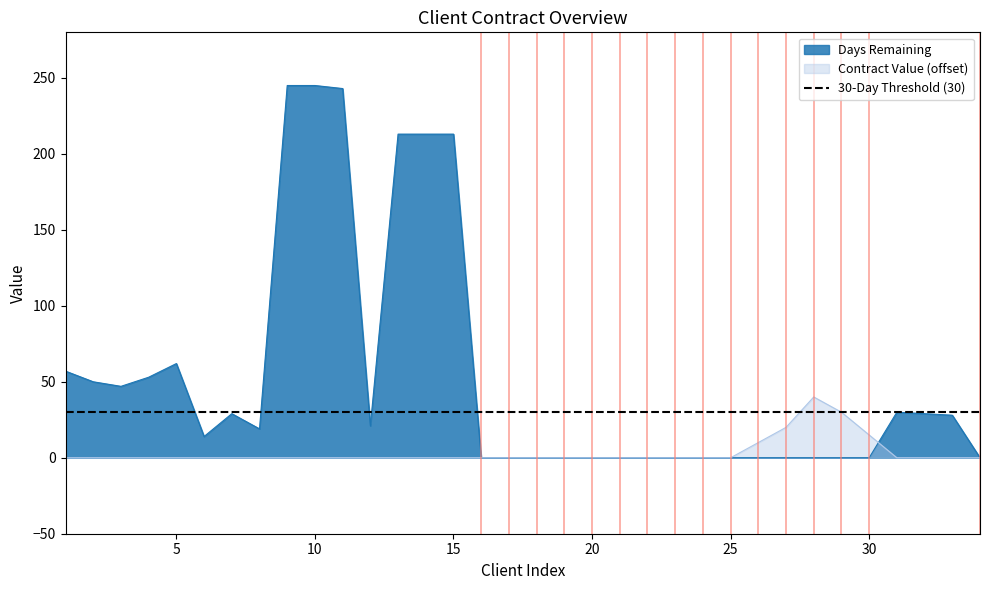

Rank the series by their maximum value, from lowest to highest.

Contract Value, Days Remaining